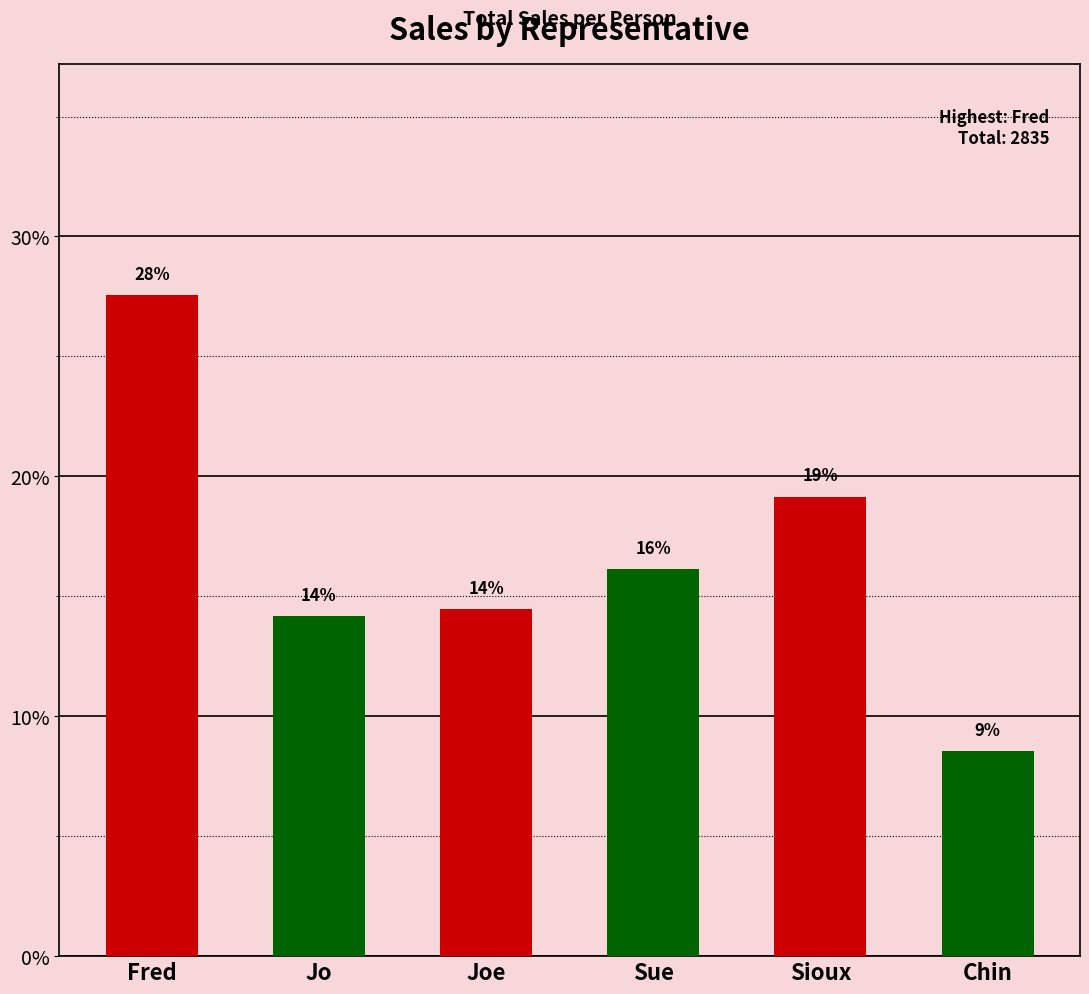

How many bars are there in total?

6